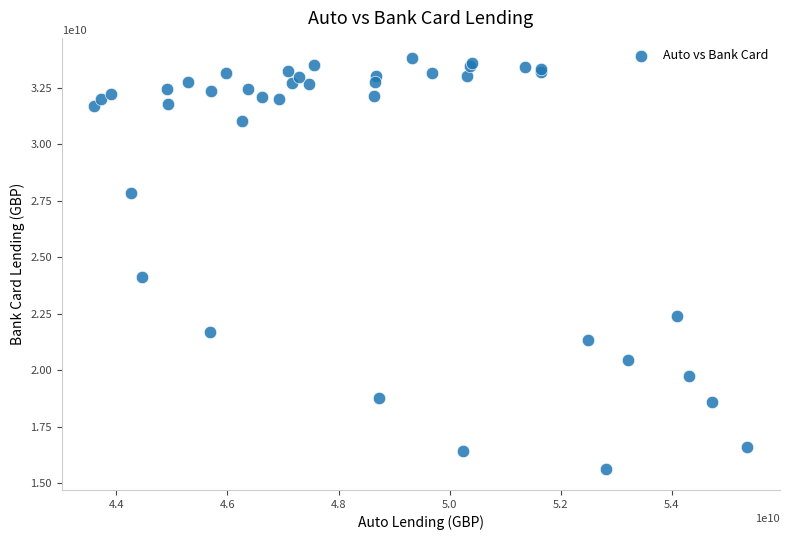

What Y value in the scatter plot is closest to 24703906365?

24121023440.8